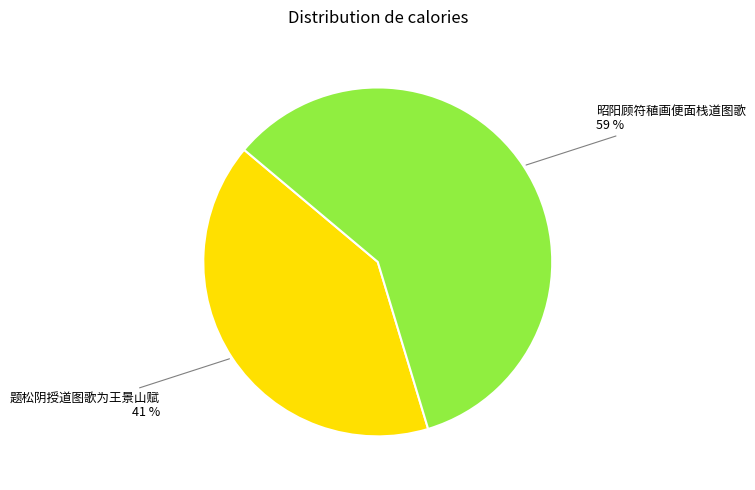

What is the largest slice in the pie chart?

昭阳顾符稙画便面栈道图歌